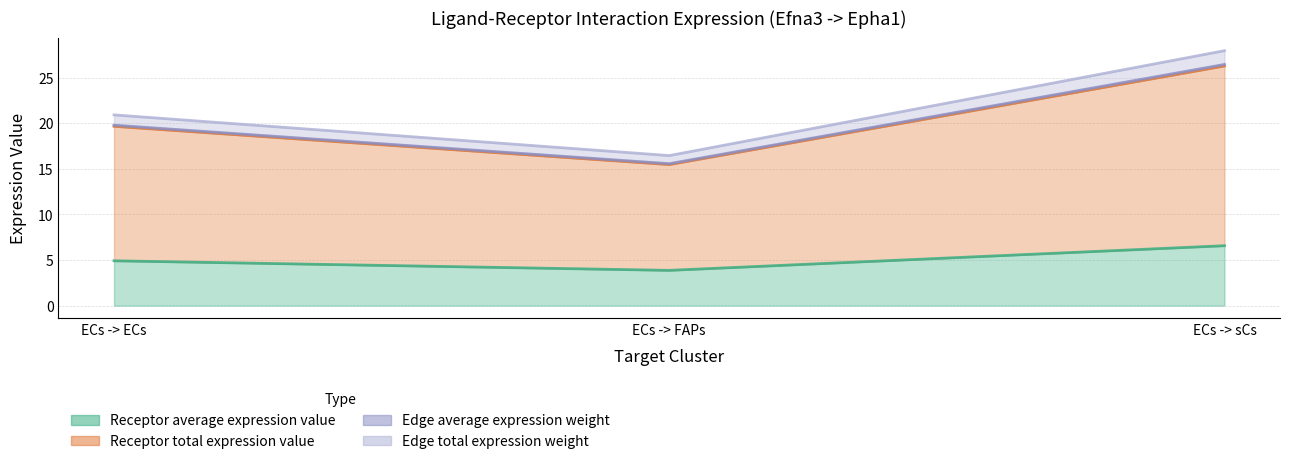

What position from the left is ECs -> ECs?

1